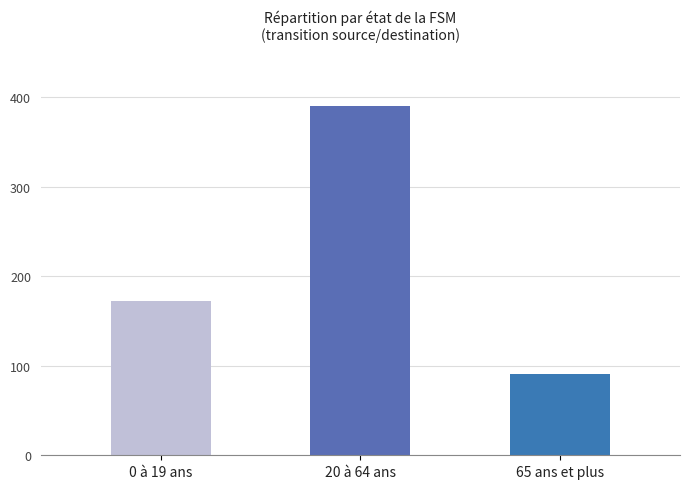

Between 0 à 19 ans and 65 ans et plus, which is larger?

0 à 19 ans